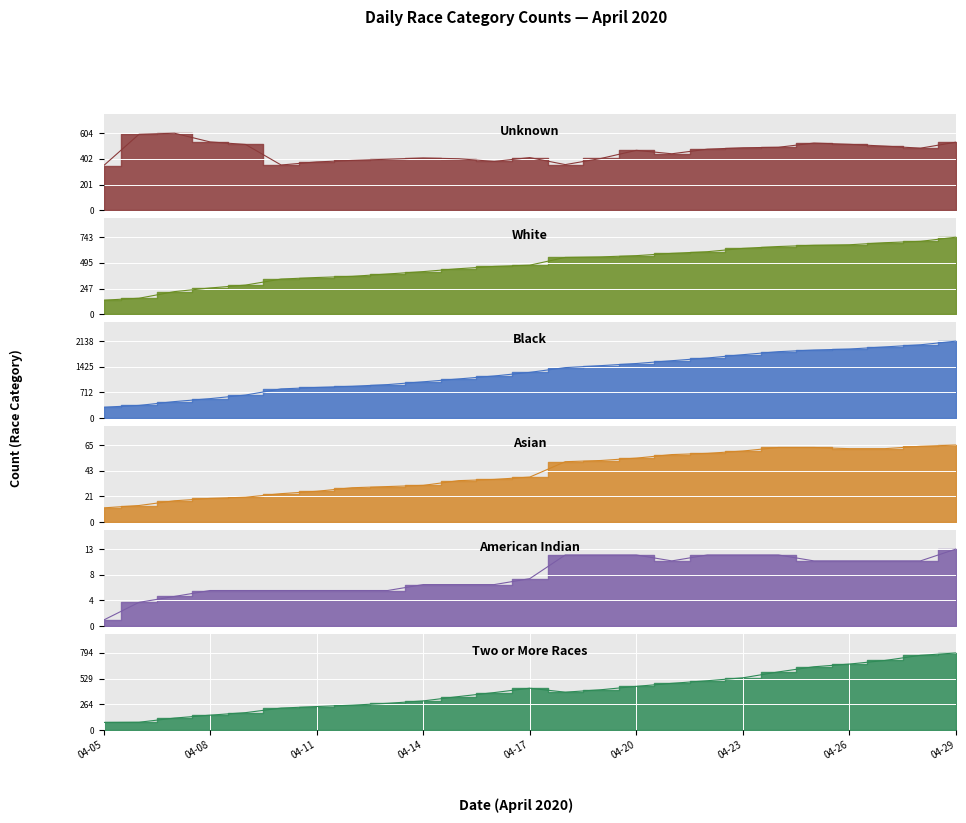

Reading left to right, extract all data points from this chart.

Unknown: 349	596	604	536	516	355	379	391	400	410	404	383	413	358	406	470	443	479	490	494	527	517	503	487	534
White: 135	154	218	253	281	339	354	365	388	411	439	461	473	548	553	565	587	603	635	653	665	670	690	703	743
Black: 303	353	460	542	642	812	852	884	932	1009	1089	1171	1271	1403	1458	1517	1595	1670	1762	1846	1891	1919	1978	2037	2138
Asian: 12	14	18	20	21	24	26	29	30	31	35	36	38	51	52	54	57	58	60	63	63	62	62	64	65
American Indian: 1	4	5	6	6	6	6	6	6	7	7	7	8	12	12	12	11	12	12	12	11	11	11	11	13
Two or More Races: 78	80	123	153	179	226	242	256	275	300	345	386	431	390	415	450	481	508	538	599	652	680	717	770	794